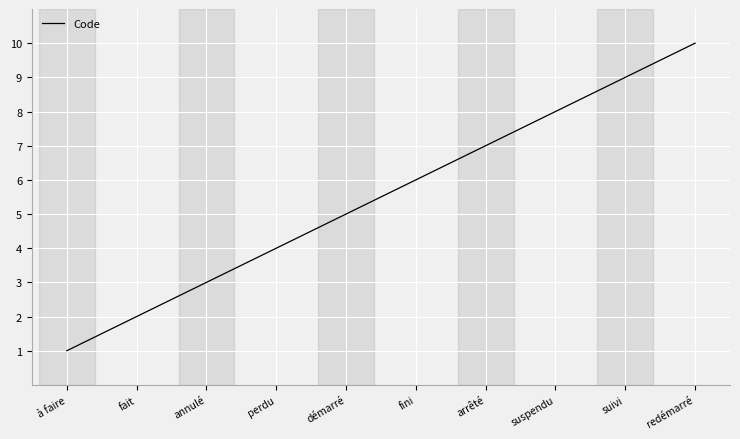

What is the change in value from fini to suspendu?

+2